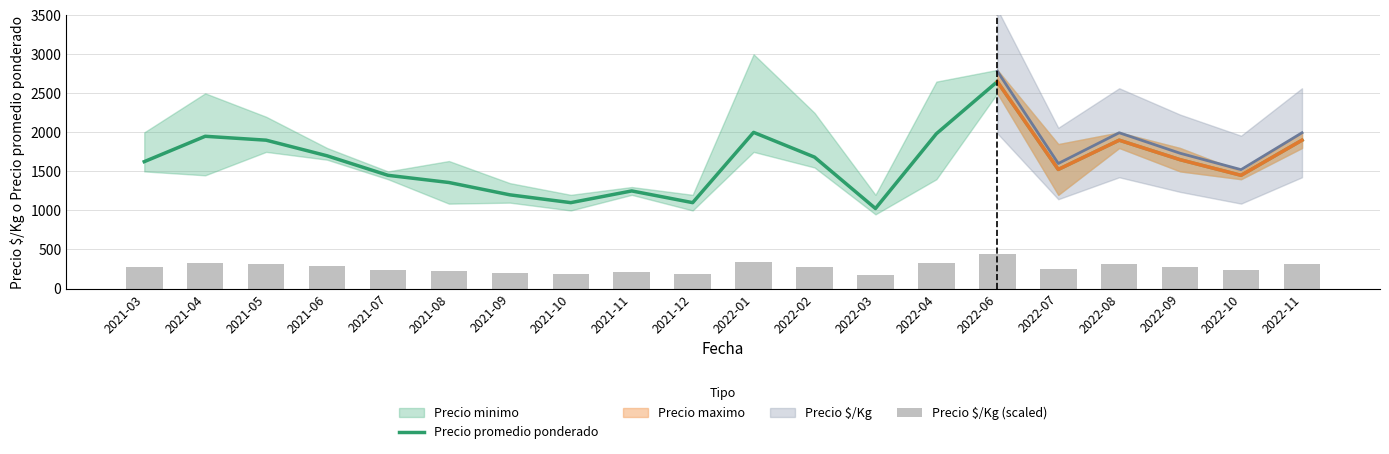

Reading left to right, transcribe all the data shown in this chart.

Precio promedio ponderado: 1625.0	1950.0	1900.0	1700.0	1450.0	1358.0	1200.0	1100.0	1250.0	1100.0	2000.0	1683.0	1025.0	1983.0	2650.0	1525.0	1900.0	1650.0	1450.0	1900.0
Precio $/Kg (scaled): 271.0	325.0	308.5	283.5	241.5	226.5	200.0	183.5	208.5	183.5	333.5	280.5	171.0	330.5	441.5	254.0	316.5	275.0	241.5	316.5